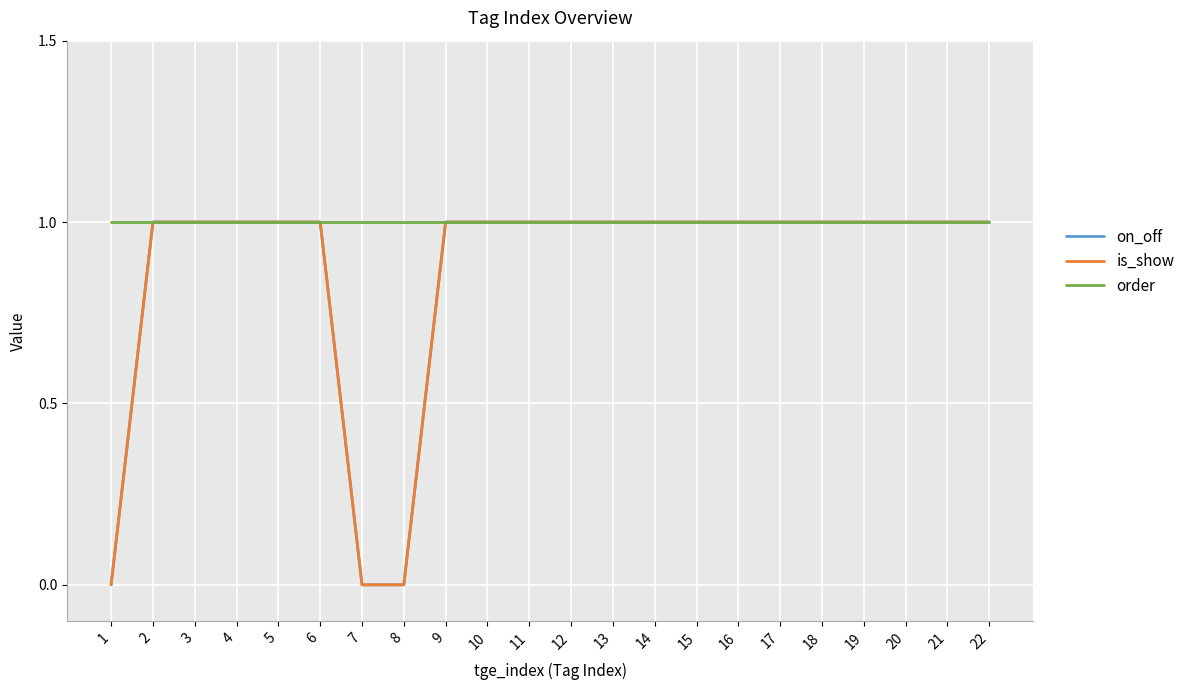

What are all the series names shown in the legend?

on_off, is_show, order